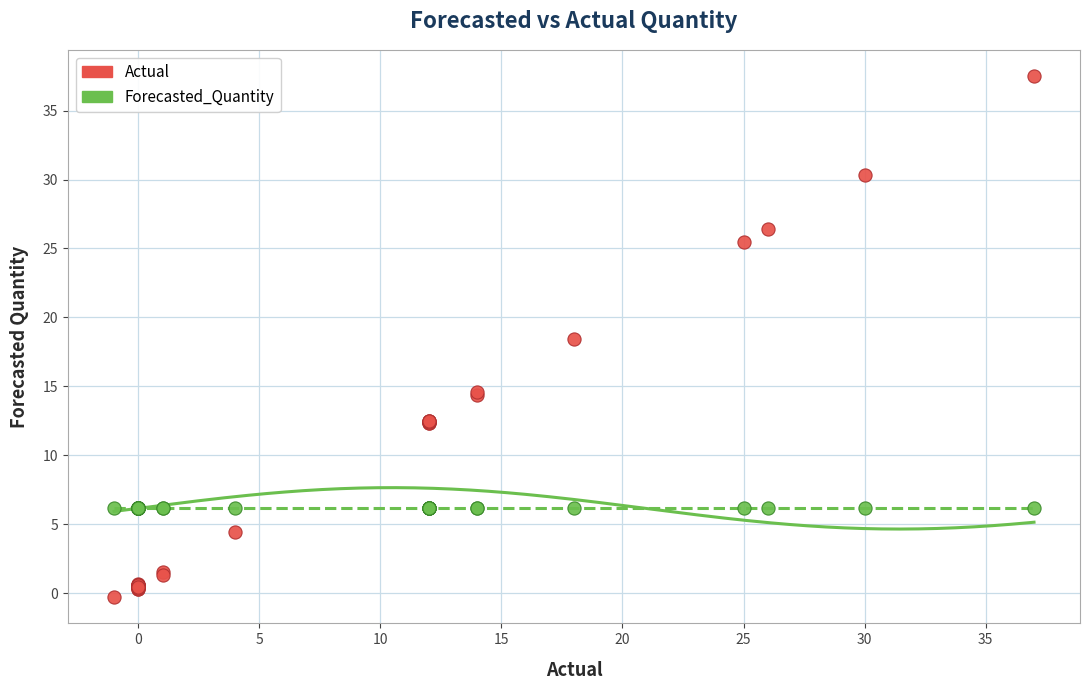

Which series contains the lowest Y value?

Actual